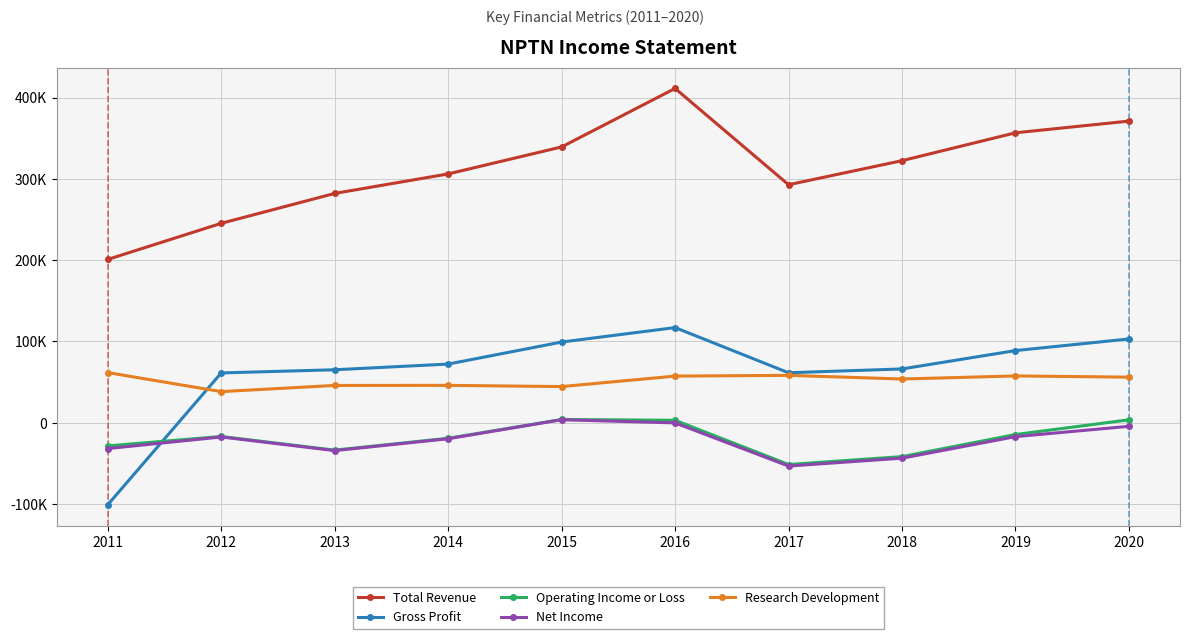

What is the value of the Operating Income or Loss point at the 4th from the left?

-19100